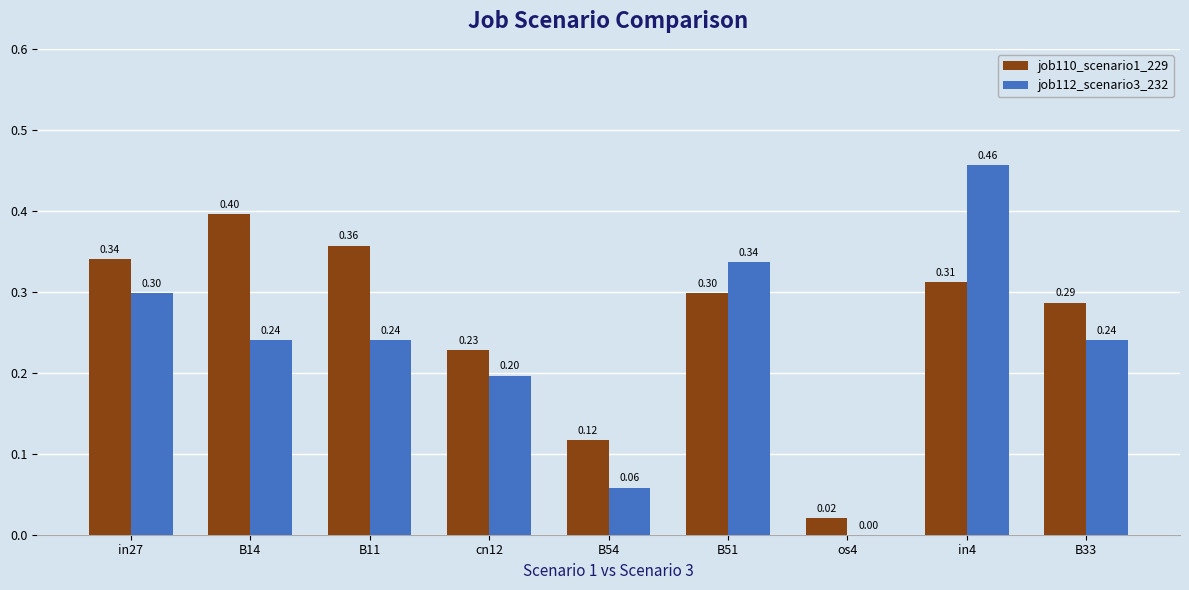

Does the chart contain stacked bars?

No